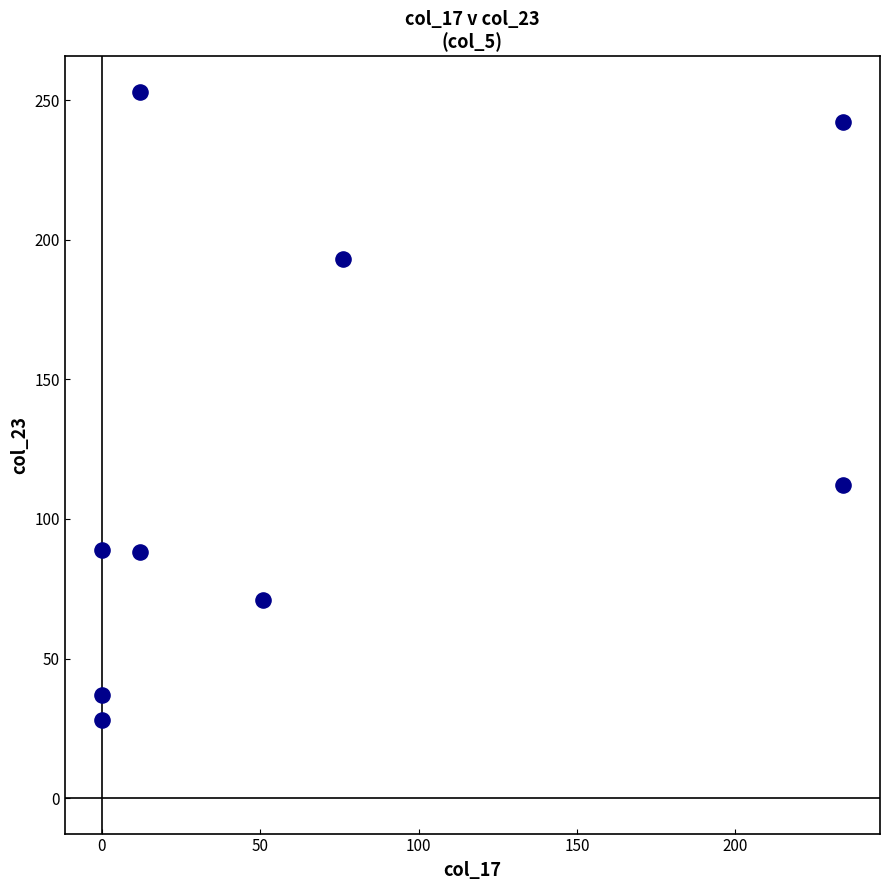

What Y value in the scatter plot is closest to 140?

112